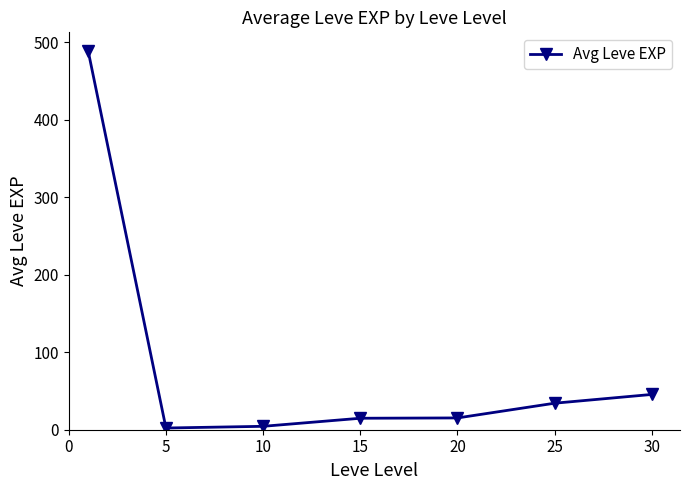

True or false: there are more than 2 points higher than both neighbors.

False